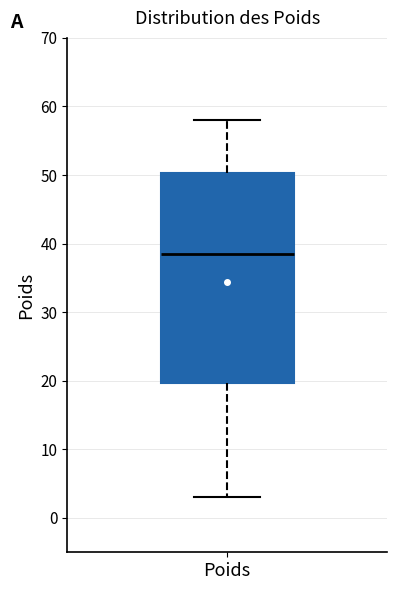

Transcribe this box plot: give where the median line is, the range the box spans, and where the two whiskers end, as read against the y-axis. The values are not printed on the chart, so give them approximately, as read against the axis.

median 39, box 20 to 50, whiskers 3 to 58